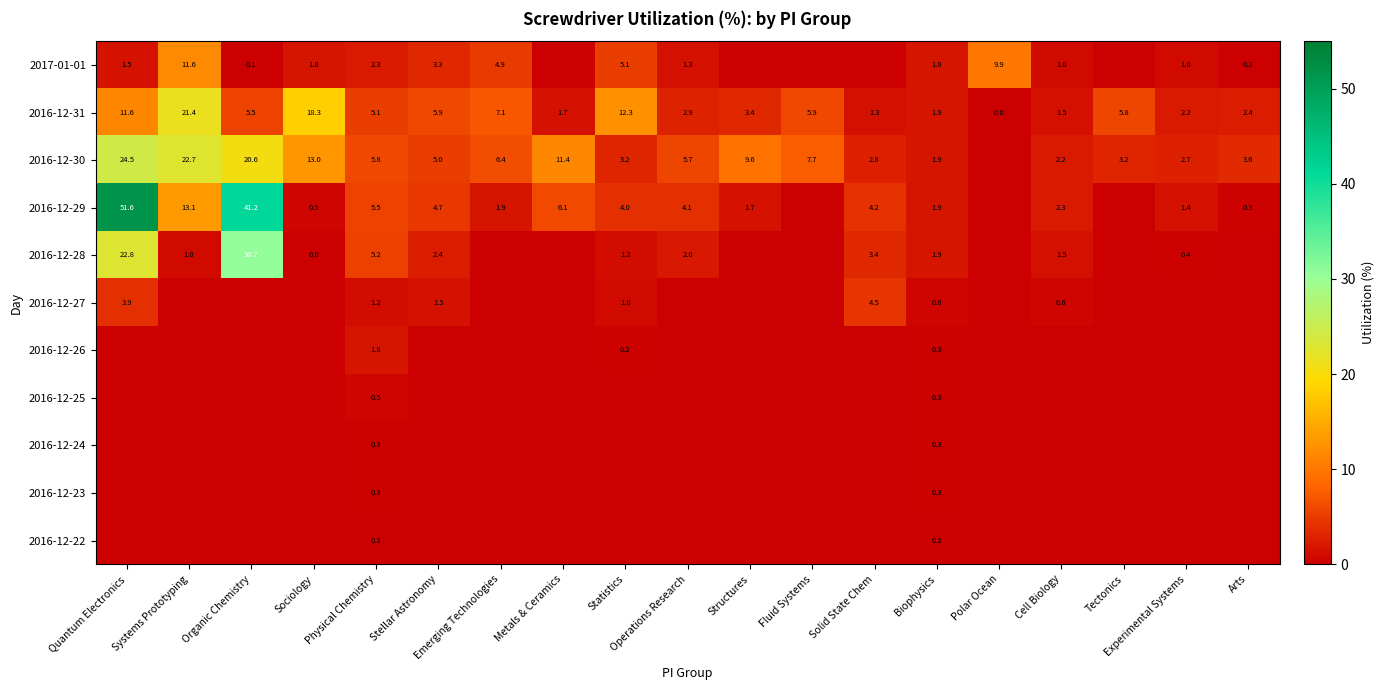

Is the value of 2017-01-01 at Experimental Systems greater than the value of 2016-12-23 at Polar Ocean?

Yes